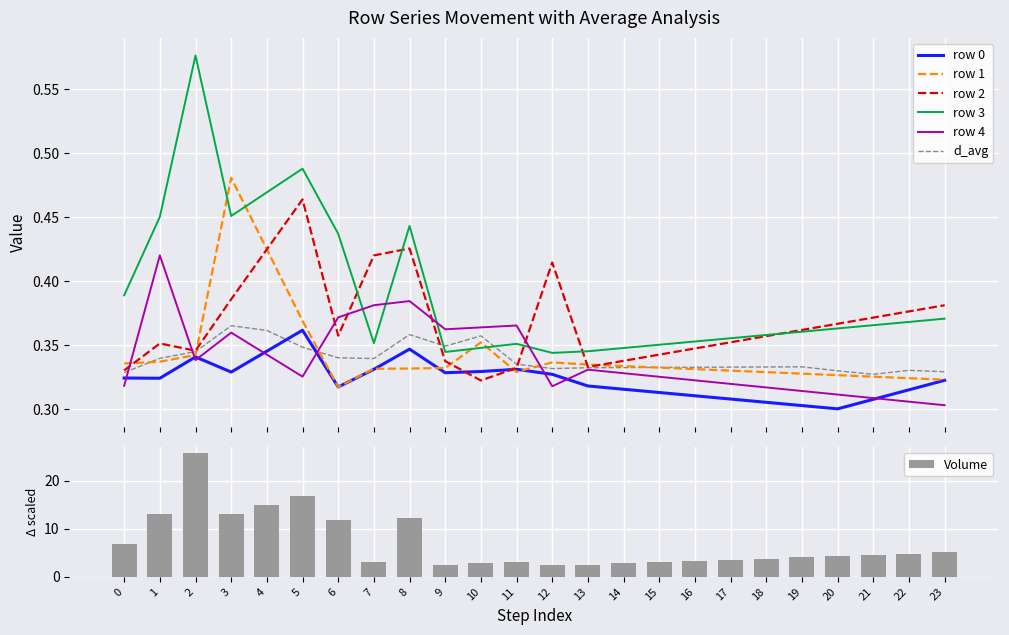

What is the sum of the row 0 values at 11 and 6?

0.6